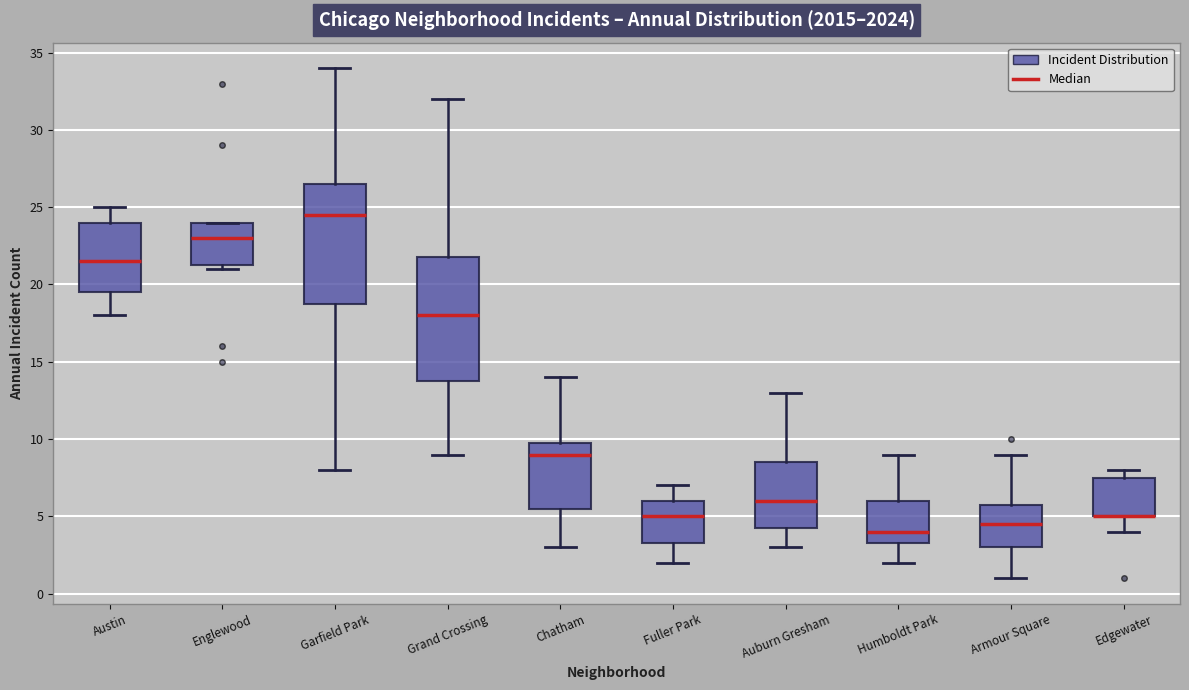

Reading left to right, read every box against the y-axis: the position of its median line, the range the box covers, and the ends of its whiskers. The values are not printed on the chart, so give them approximately, as read against the axis.

Austin: median 21.5, box 19.5 to 24.0, whiskers 18.0 to 25.0
Englewood: median 23.0, box 21.5 to 24.0, whiskers 21.0 to 24.0
Garfield Park: median 24.5, box 19.0 to 26.5, whiskers 8.0 to 34.0
Grand Crossing: median 18.0, box 14.0 to 22.0, whiskers 9.0 to 32.0
Chatham: median 9.0, box 5.5 to 10.0, whiskers 3.0 to 14.0
Fuller Park: median 5.0, box 3.5 to 6.0, whiskers 2.0 to 7.0
Auburn Gresham: median 6.0, box 4.5 to 8.5, whiskers 3.0 to 13.0
Humboldt Park: median 4.0, box 3.5 to 6.0, whiskers 2.0 to 9.0
Armour Square: median 4.5, box 3.0 to 6.0, whiskers 1.0 to 9.0
Edgewater: median 5.0 (drawn on the box's lower edge), box 5.0 to 7.5, whiskers 4.0 to 8.0